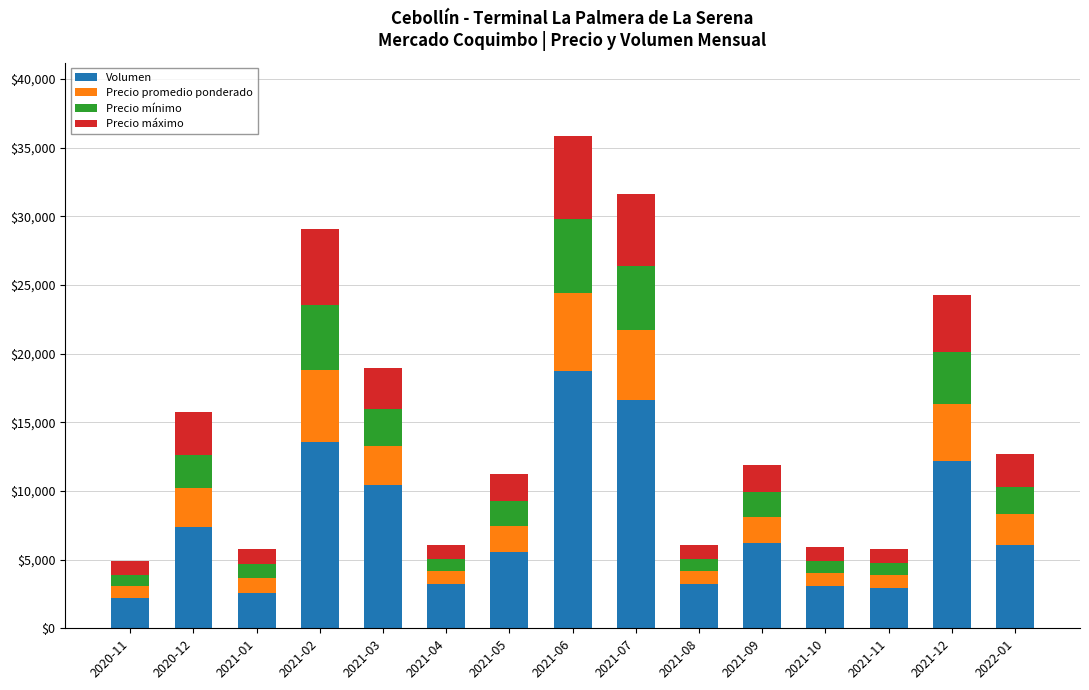

At which category is the sum across all series the highest?

2021-06